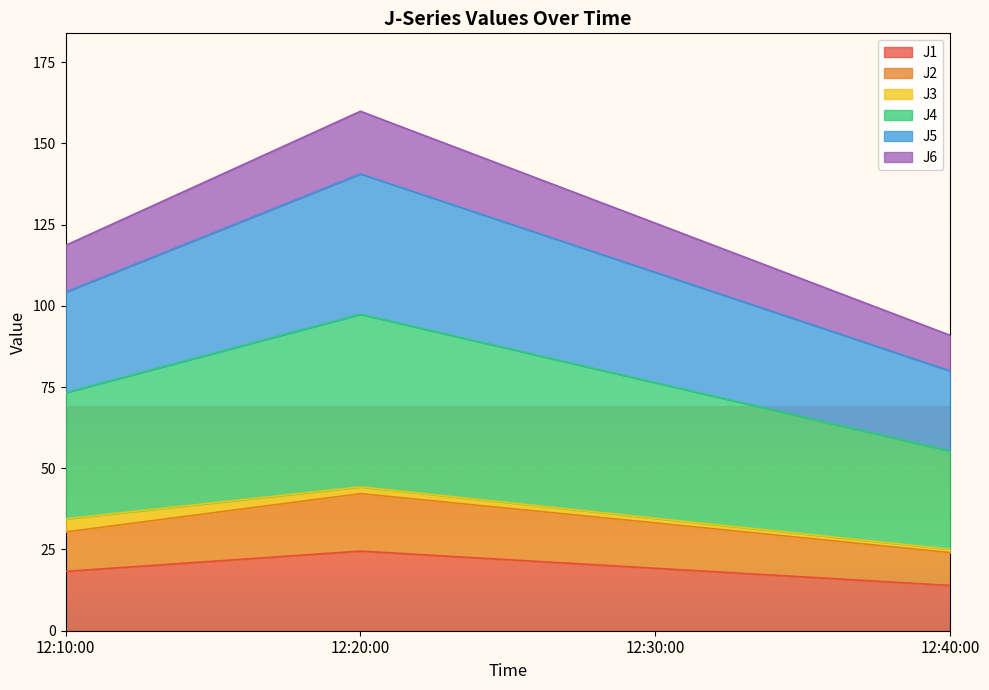

At which label does J1 reach its minimum?

12:40:00